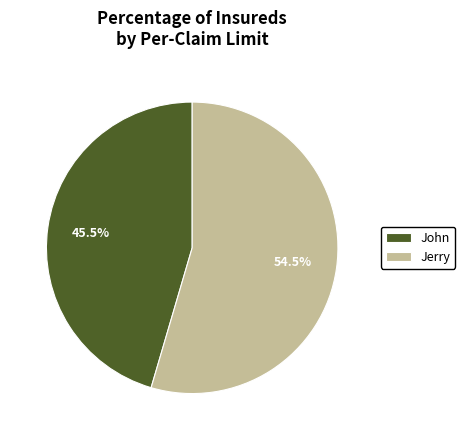

Which category accounts for the majority?

Jerry